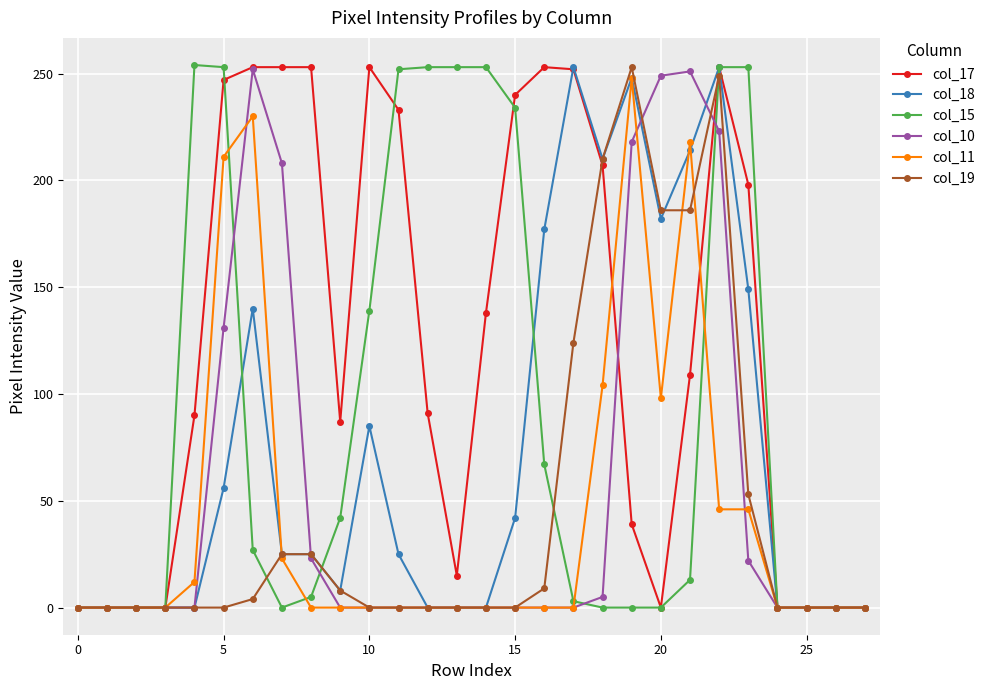

Does the chart display data point markers on the line(s)?

Yes